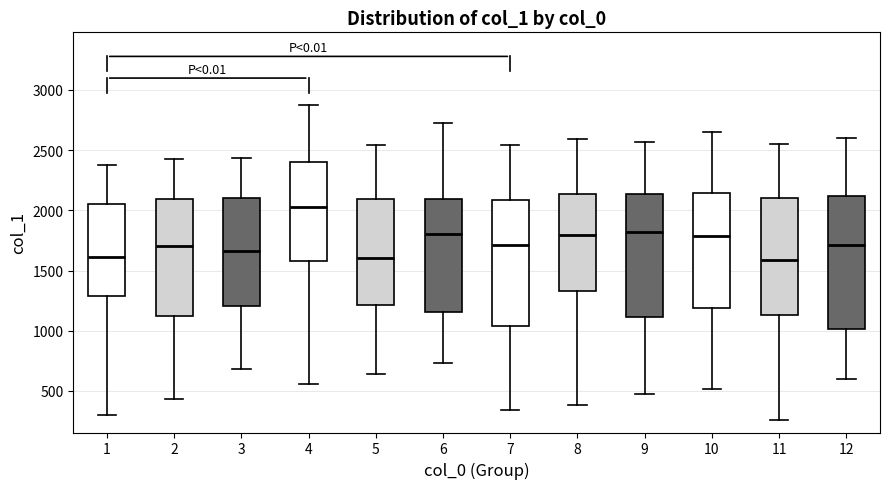

Where does the median line of the box at x = 2 sit on the y-axis? The values are not printed on the chart, so give them approximately, as read against the axis.

1700